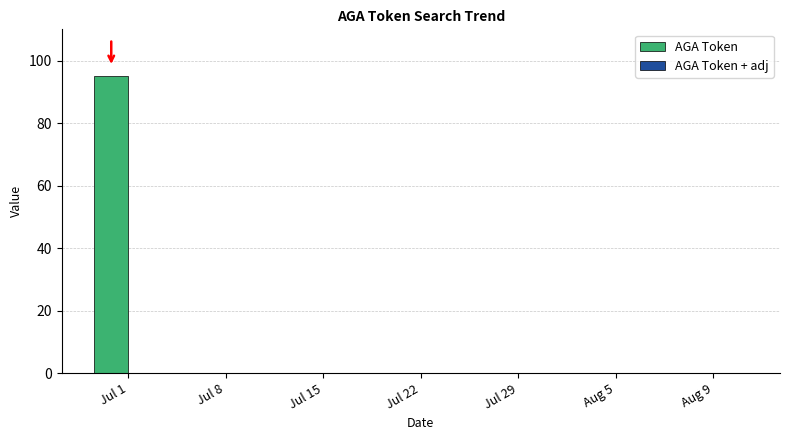

Reading left to right, what are all the values shown in this chart?

Jul 1=95	Jul 8=0	Jul 15=0	Jul 22=0	Jul 29=0	Aug 5=0	Aug 9=0